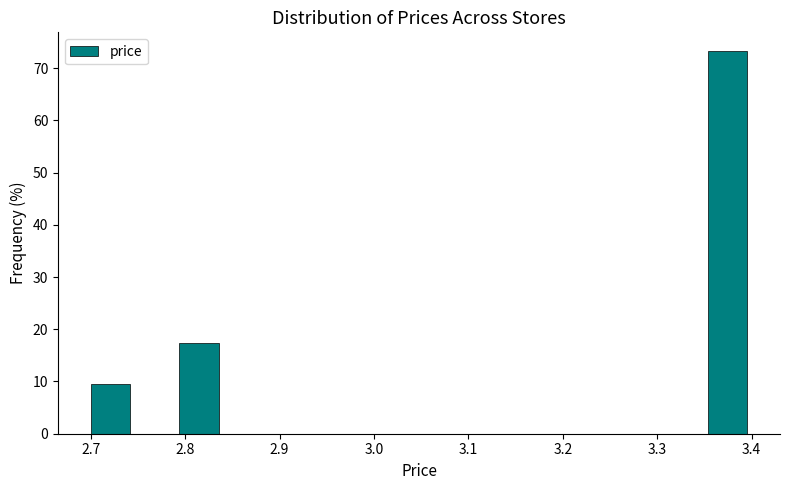

Reading left to right, transcribe this chart: for each bar, give the range it covers on the x-axis and its height. Neither the bar edges nor the heights are printed on the chart, so give them approximately, as read against the axes.

2.70 to 2.75: 10
2.75 to 2.79: 0
2.79 to 2.84: 17
2.84 to 2.89: 0
2.89 to 2.93: 0
2.93 to 2.98: 0
2.98 to 3.03: 0
3.03 to 3.07: 0
3.07 to 3.12: 0
3.12 to 3.17: 0
3.17 to 3.21: 0
3.21 to 3.26: 0
3.26 to 3.31: 0
3.31 to 3.35: 0
3.35 to 3.40: 73